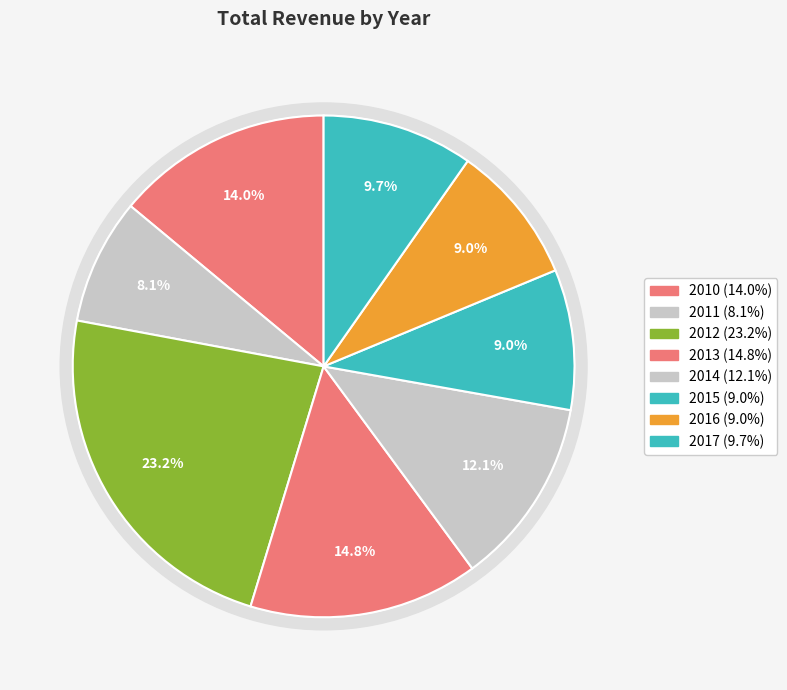

What percentage is the 2014 slice, to the nearest percent?

12%